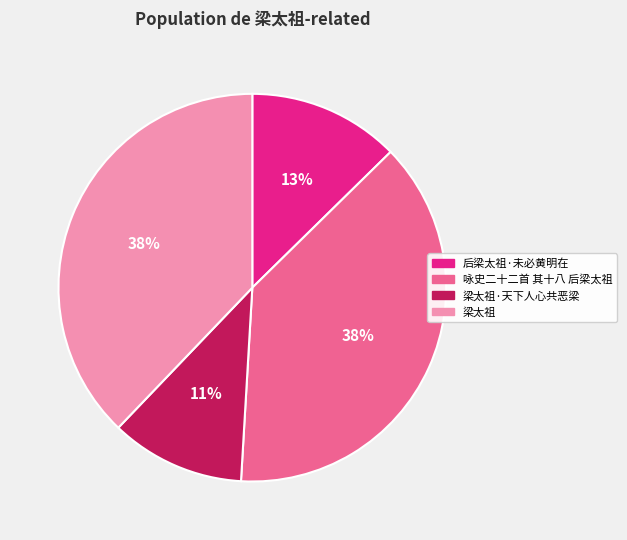

Which slice is the smallest?

梁太祖·天下人心共恶梁